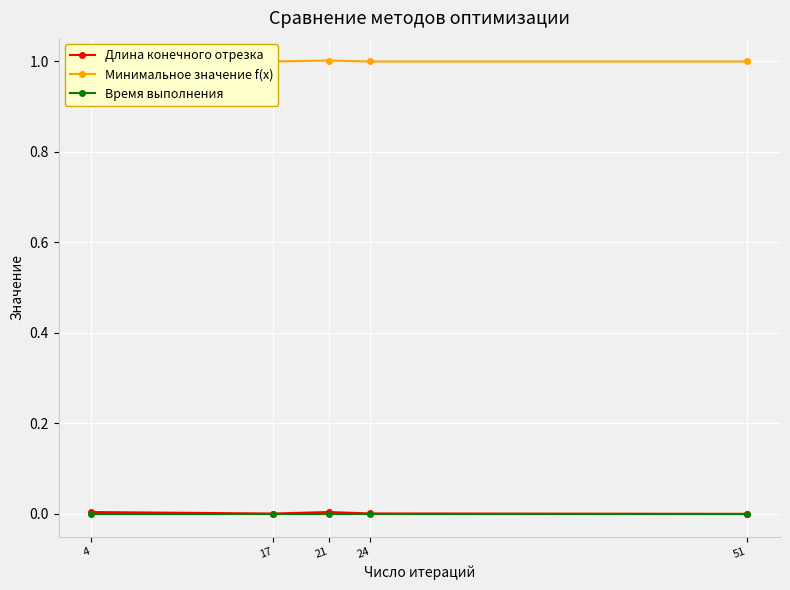

Reading right to left, transcribe all the data shown in this chart.

Длина конечного отрезка: 51=0.0	24=0.0	21=0.0	17=0.0	4=0.0
Минимальное значение f(x): 51=1.0	24=1.0	21=1.0	17=1.0	4=1.0
Время выполнения: 51=0.0	24=0.0	21=0.0	17=0.0	4=0.0